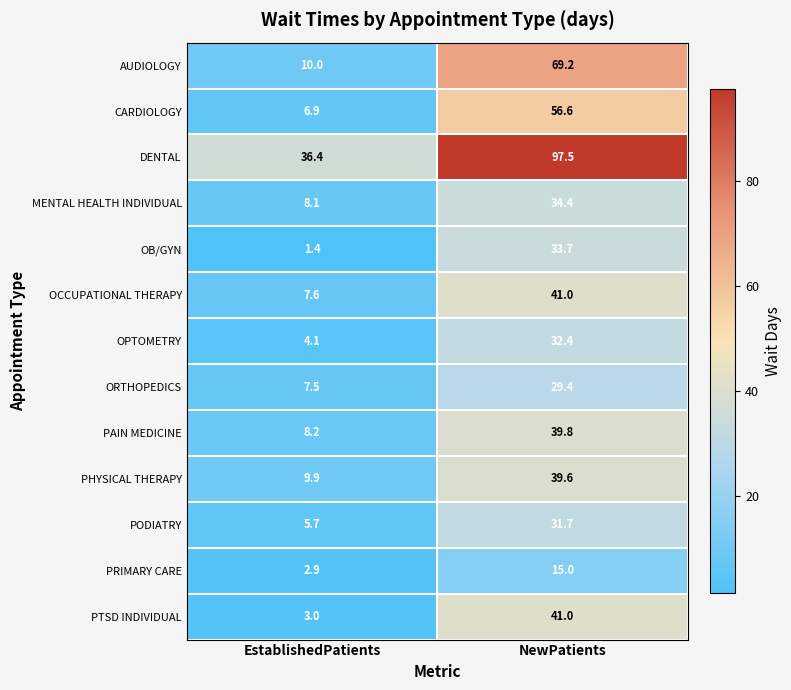

Which series has the largest total across all categories?

DENTAL